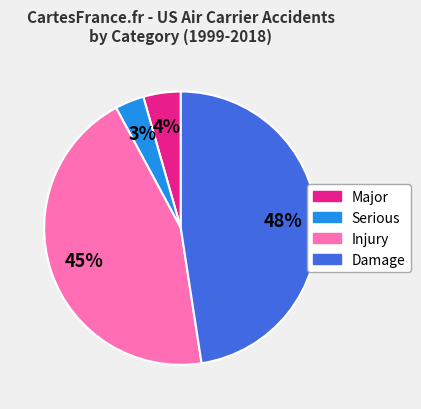

Which slice is the largest?

Damage